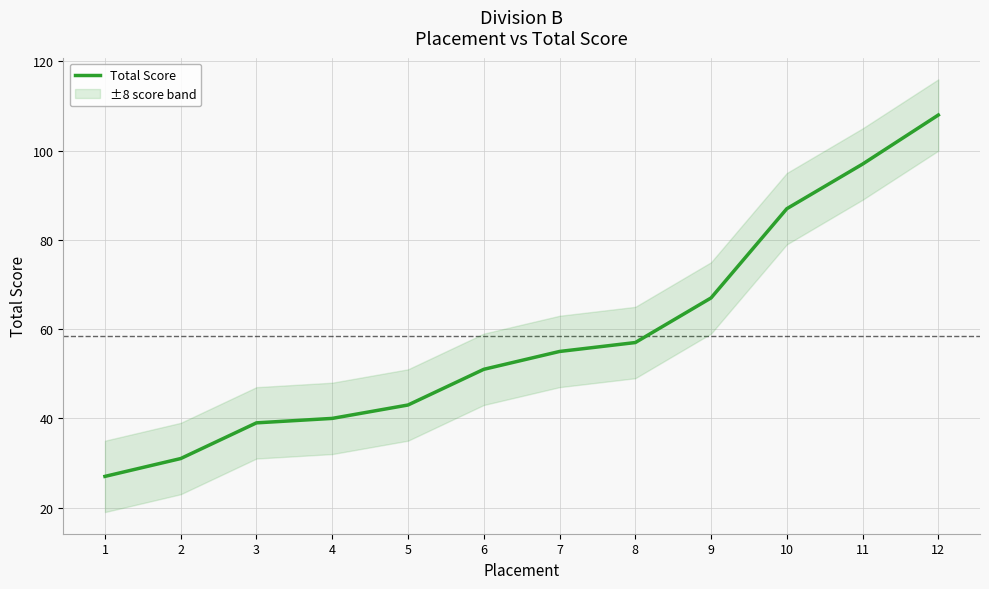

Reading left to right, transcribe all the data shown in this chart.

1=27	2=31	3=39	4=40	5=43	6=51	7=55	8=57	9=67	10=87	11=97	12=108